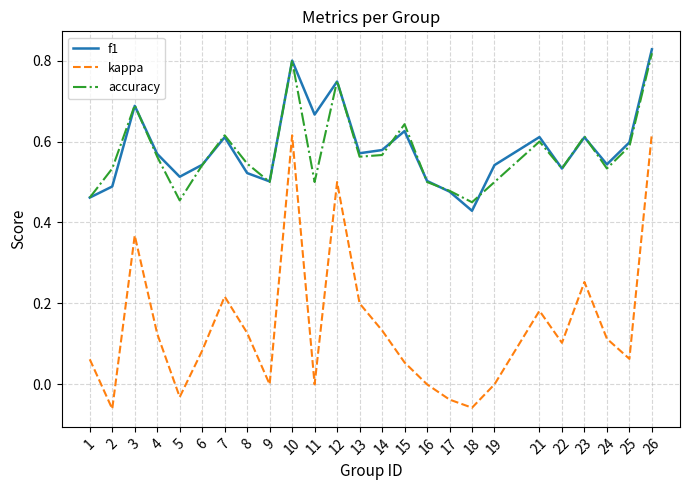

True or false: f1 and kappa cross at least once.

False